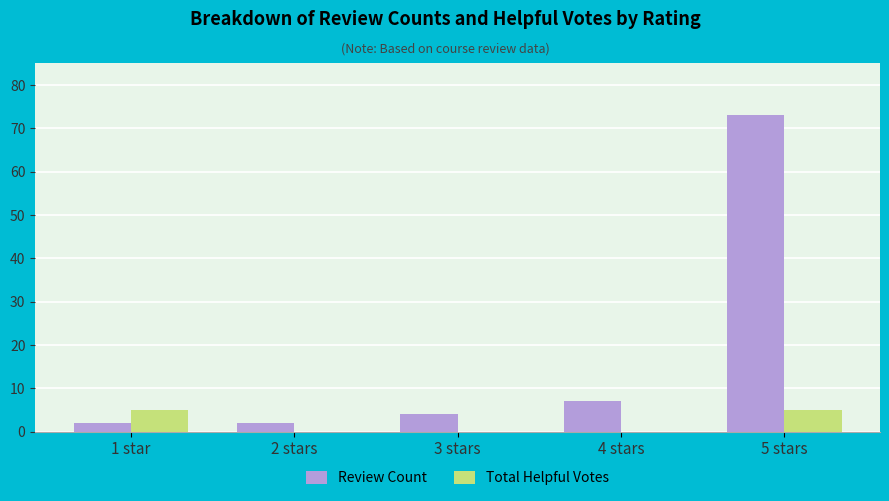

Is the value of Total Helpful Votes at 4 stars greater than the value of Review Count at 3 stars?

No